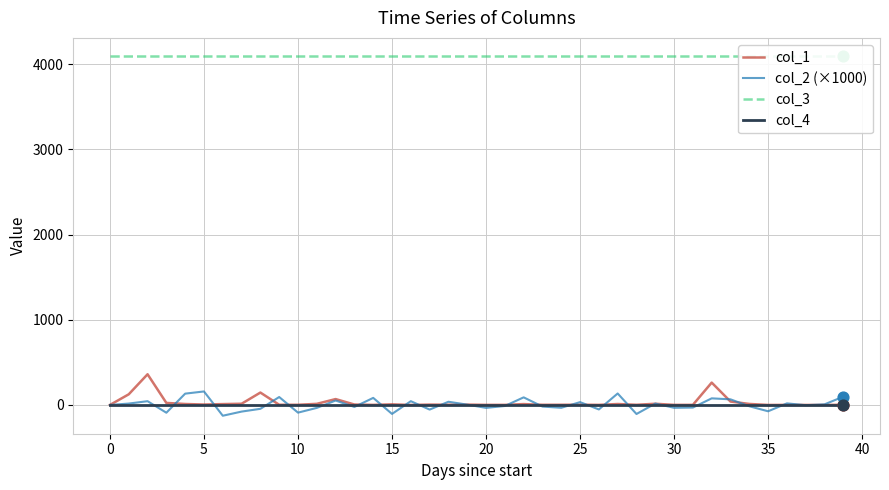

Which series has the largest Y range (max minus min)?

col_1